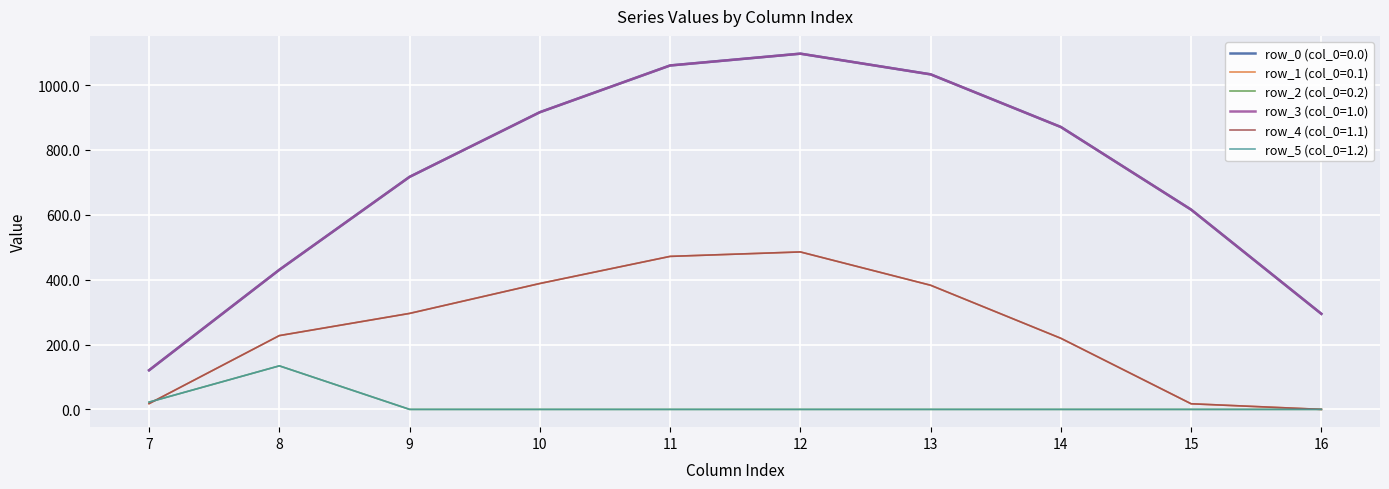

True or false: row_0 (col_0=0.0) has a value of 1032.9 at 13.

True